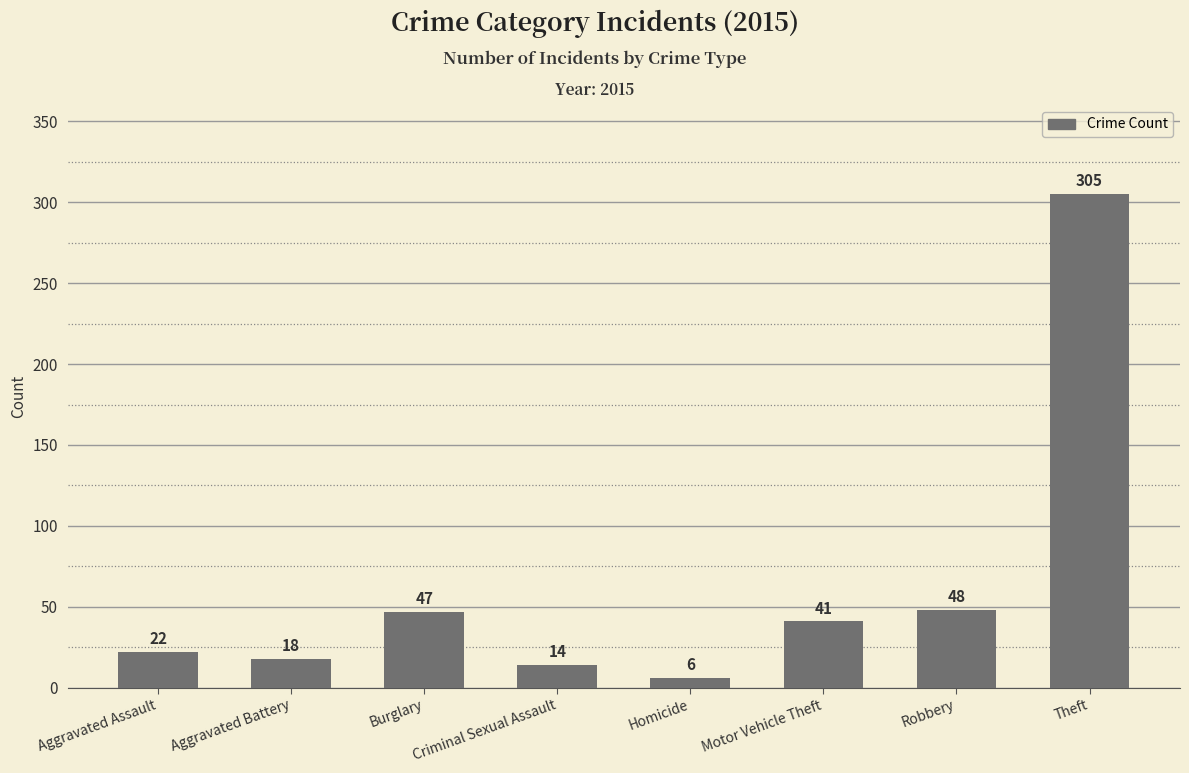

Does the chart contain stacked bars?

No